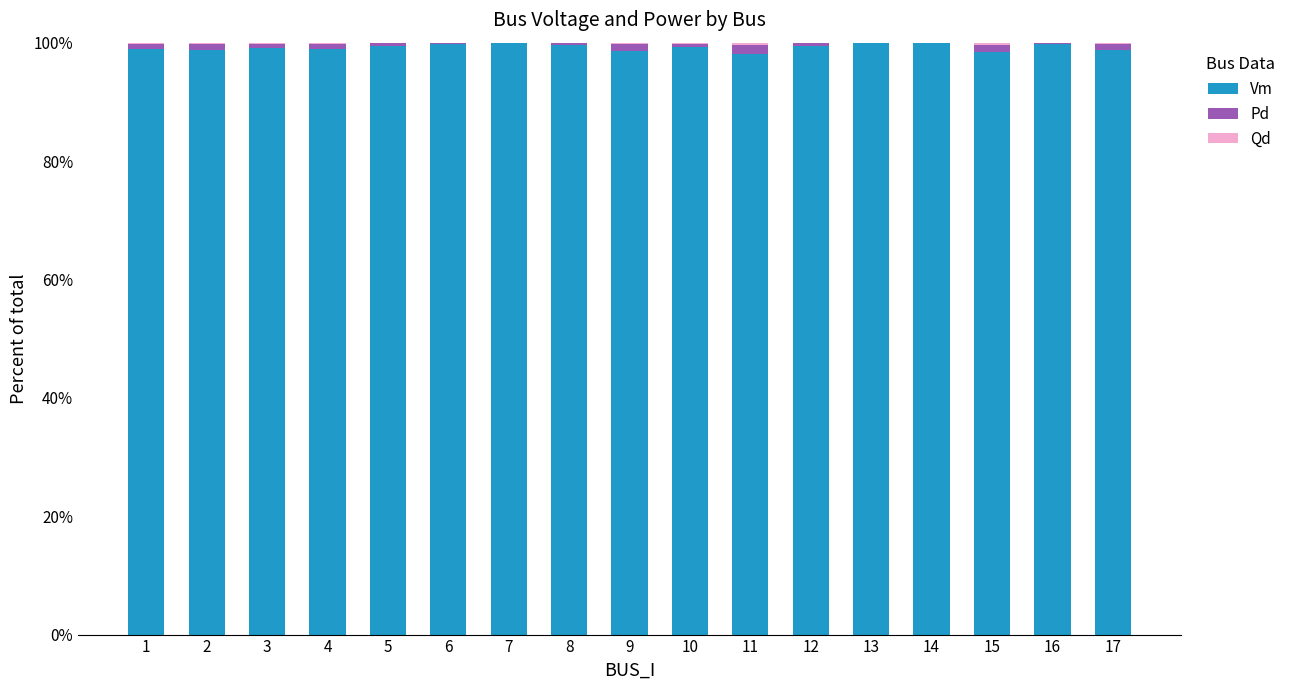

Is it true that Vm equals 32.5 at 12?

False